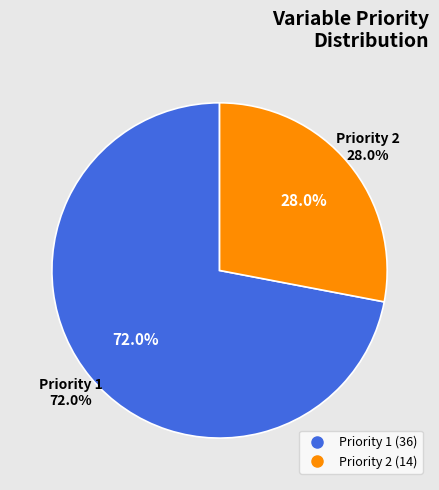

To the nearest percent, what is the difference between the Priority 2 and Priority 1 slice percentages?

44%